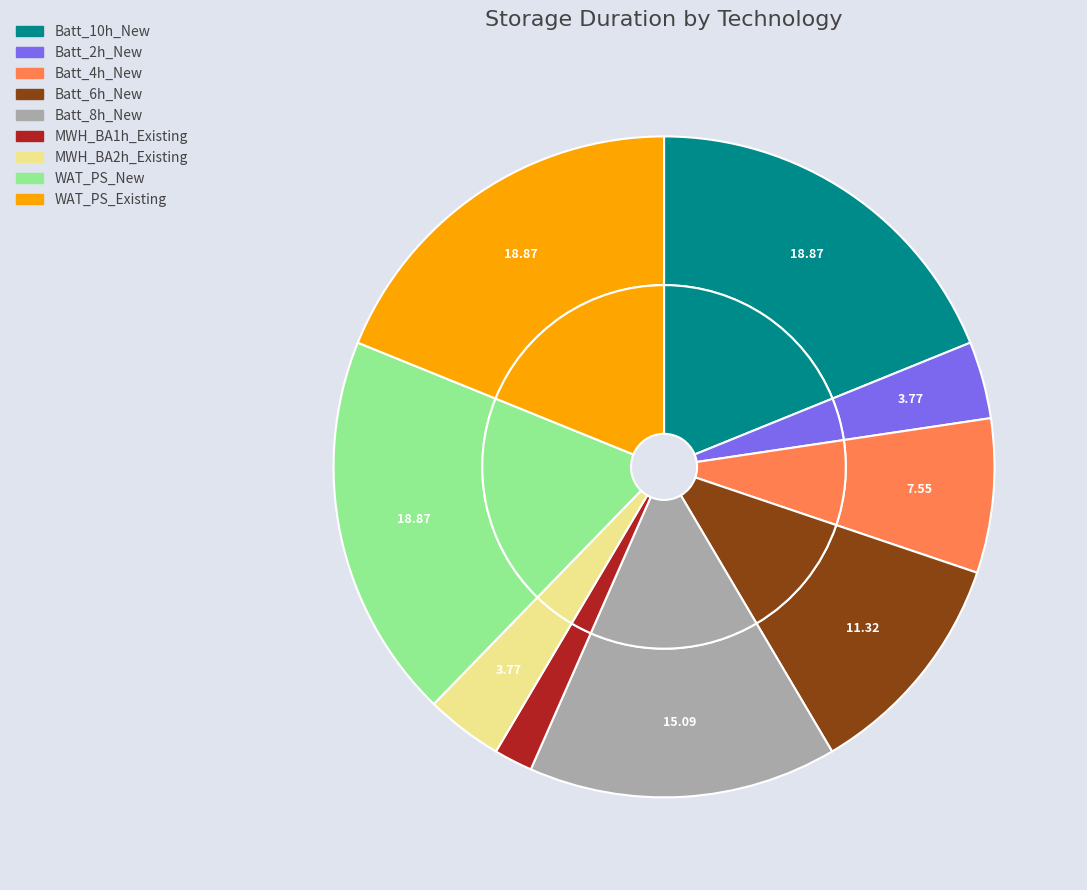

Which category has the biggest portion of the pie?

Batt_10h_New